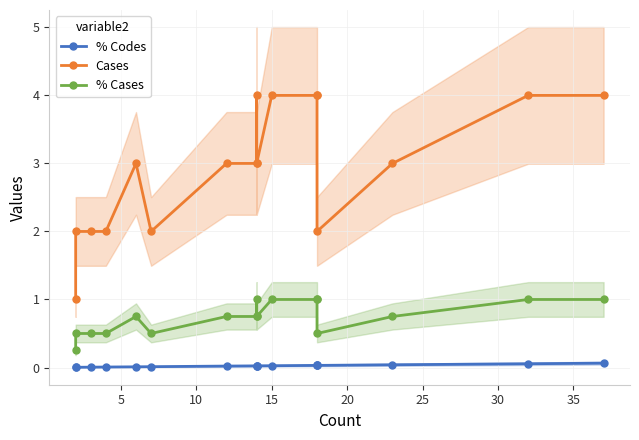

Between 15 and 15, which series saw the biggest shift?

Cases